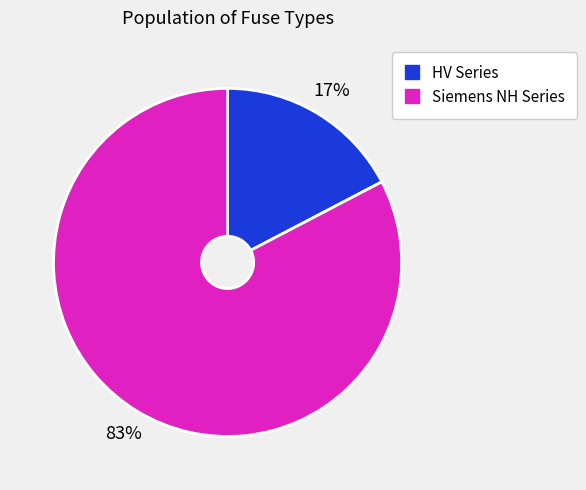

Is there a majority slice in this chart?

Yes